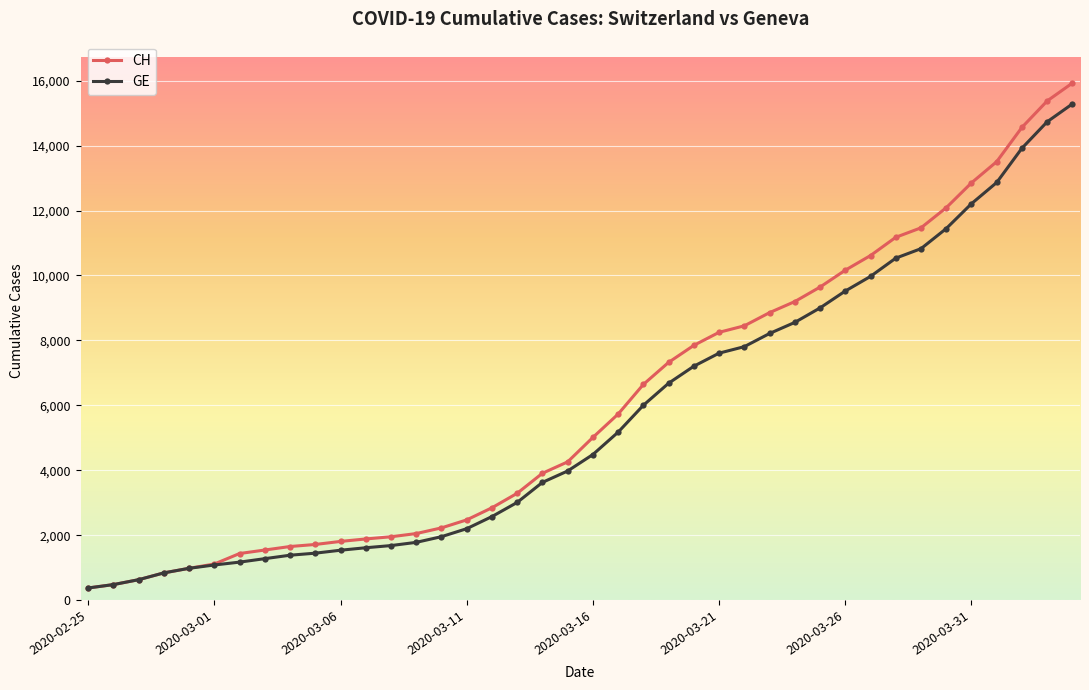

What is the minimum value shown in the chart?

375